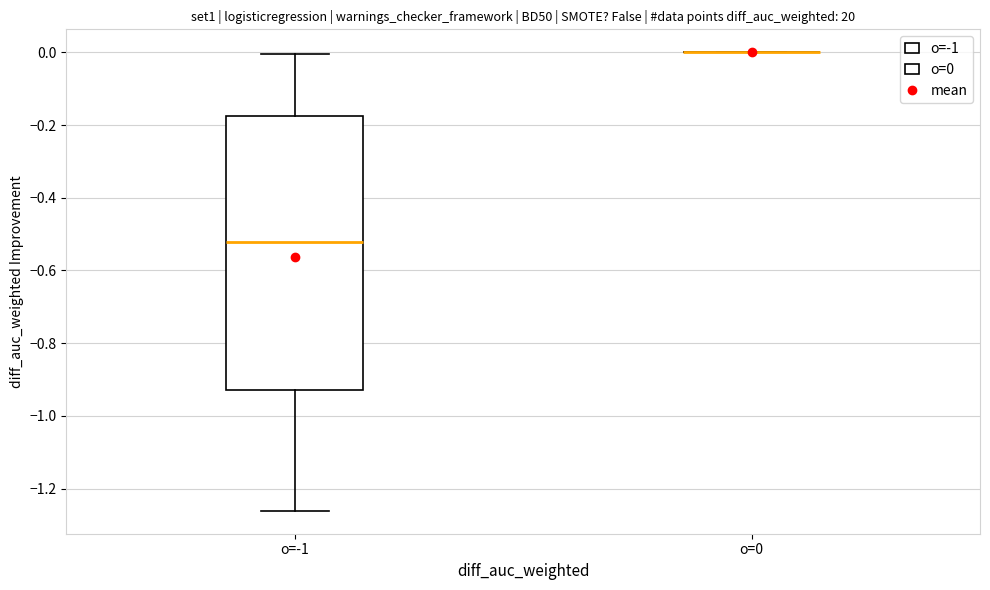

Which box is the tallest, from its lower edge to its upper edge?

o=-1